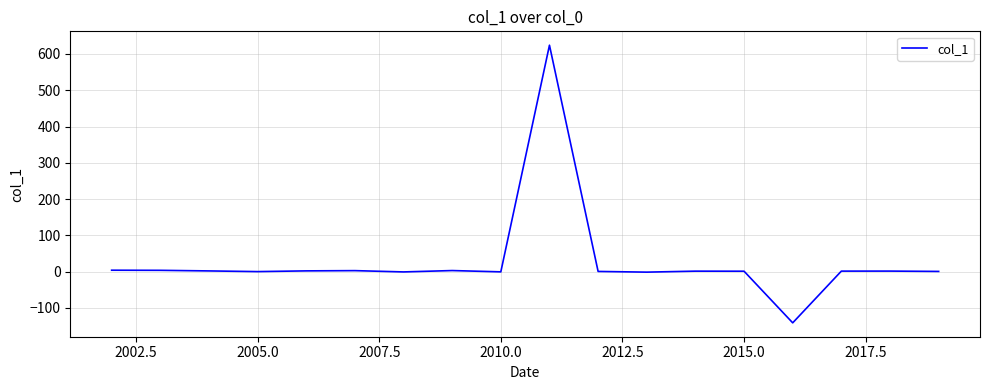

What is the difference between the maximum and minimum values?

765.3